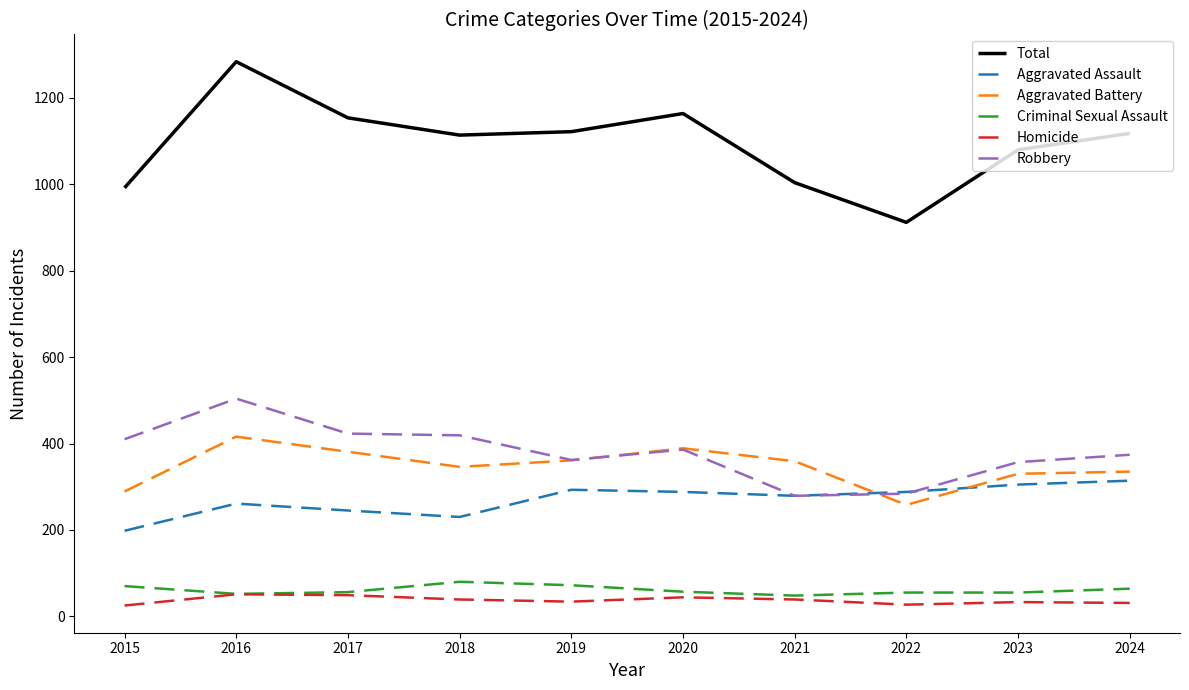

What is the spread (max minus min) of values at 2018?

1075